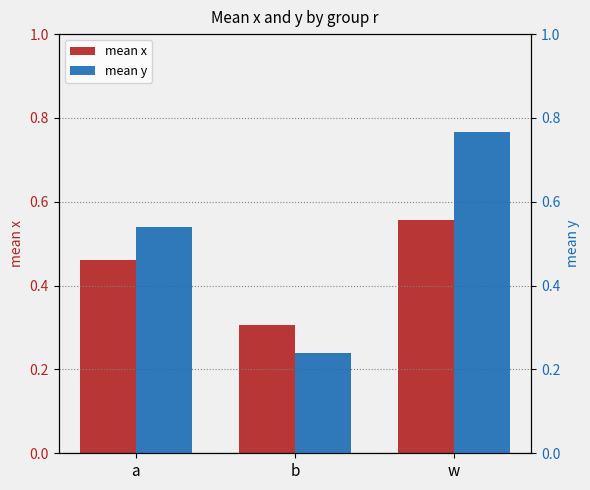

What position from the left is b?

2